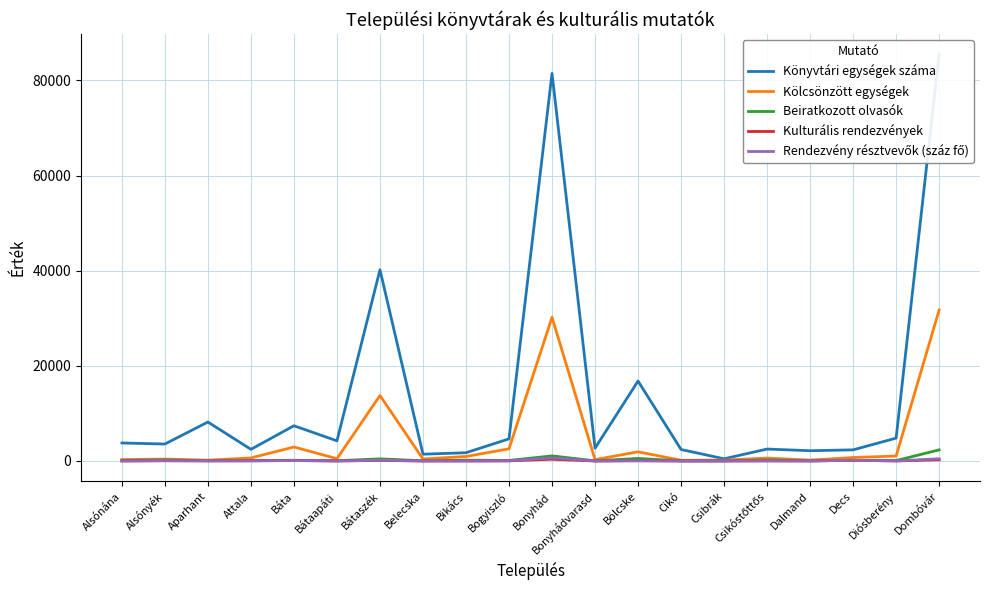

Count the number of data series in this chart.

5